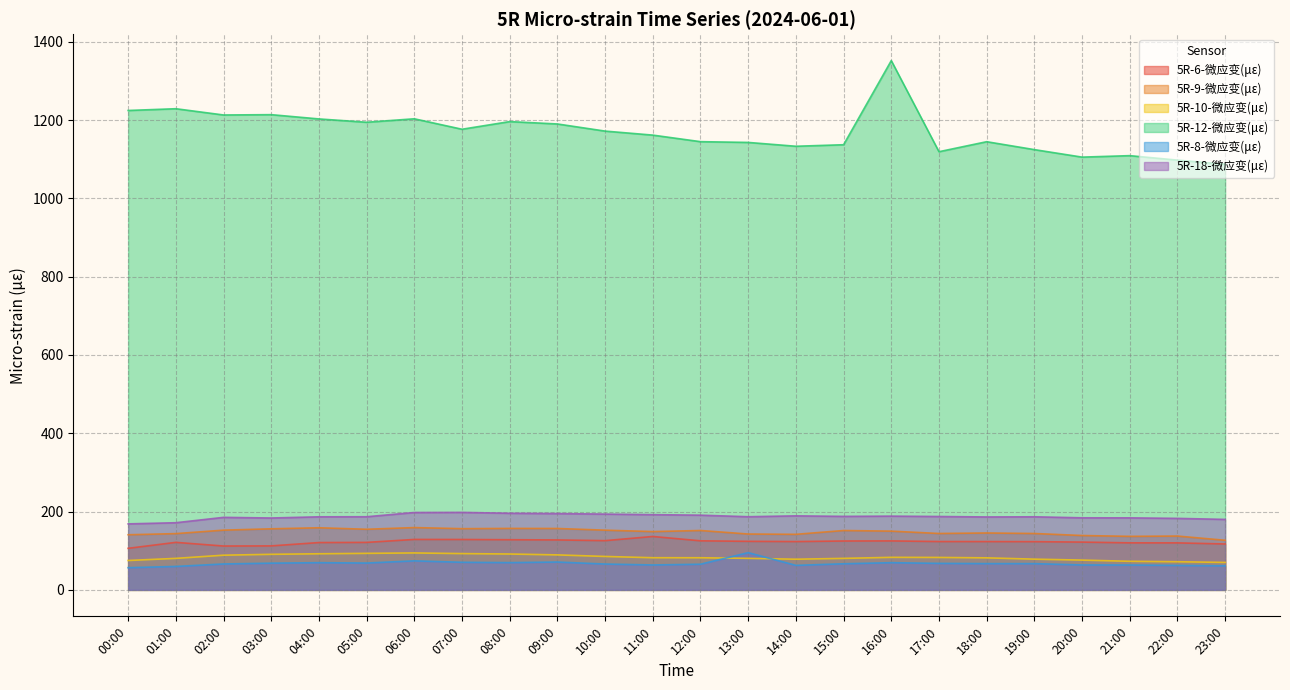

Which series changed the most between 07:00 and 14:00?

5R-12-微应变(με)